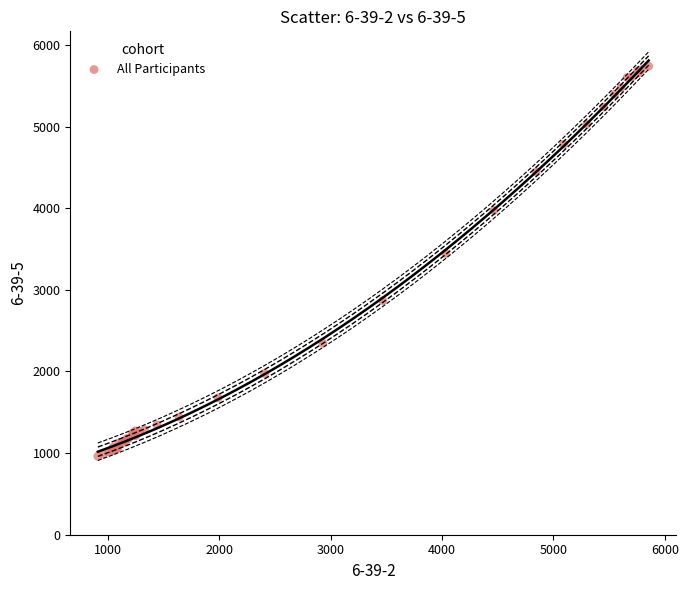

What Y value in the scatter plot is closest to 3349?

3446.1